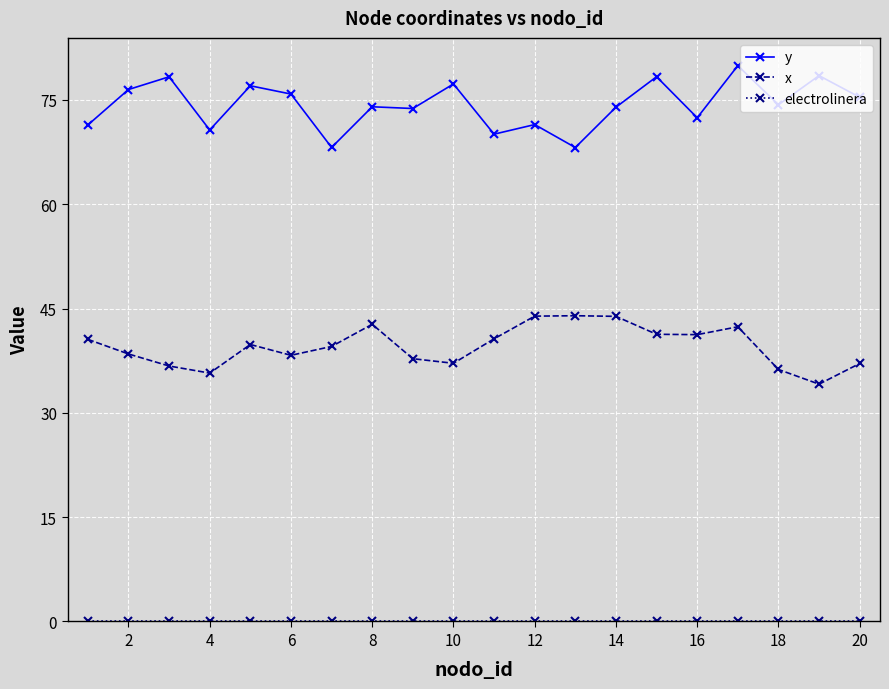

True or false: x has more than 2 interior local peaks.

True